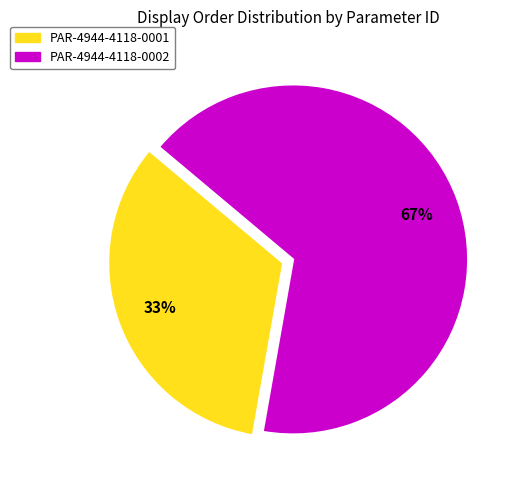

What percentage is the PAR-4944-4118-0001 slice, to the nearest percent?

33%